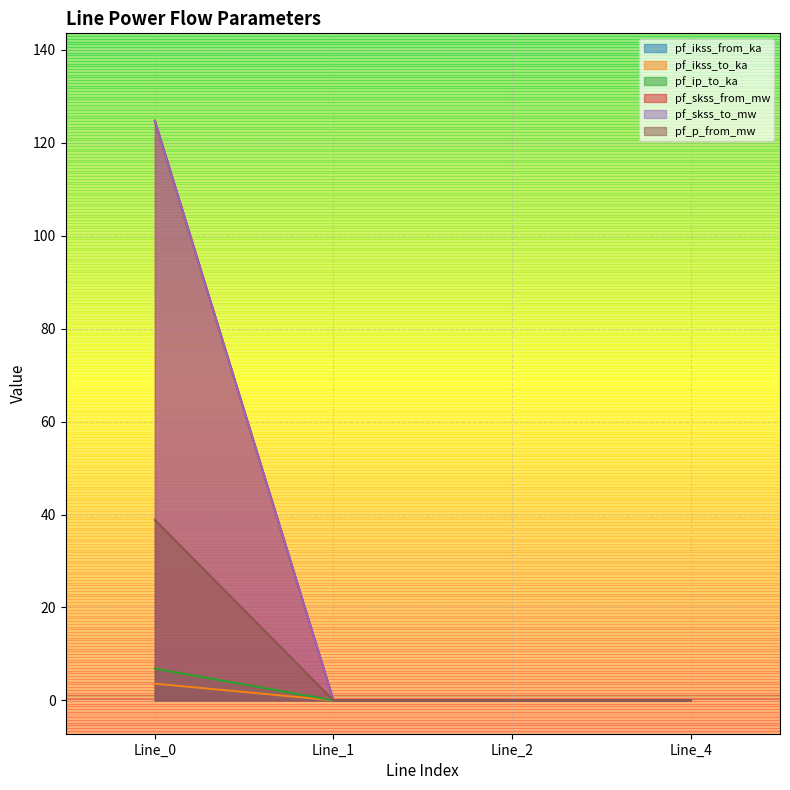

How many lines are shown in the chart?

6